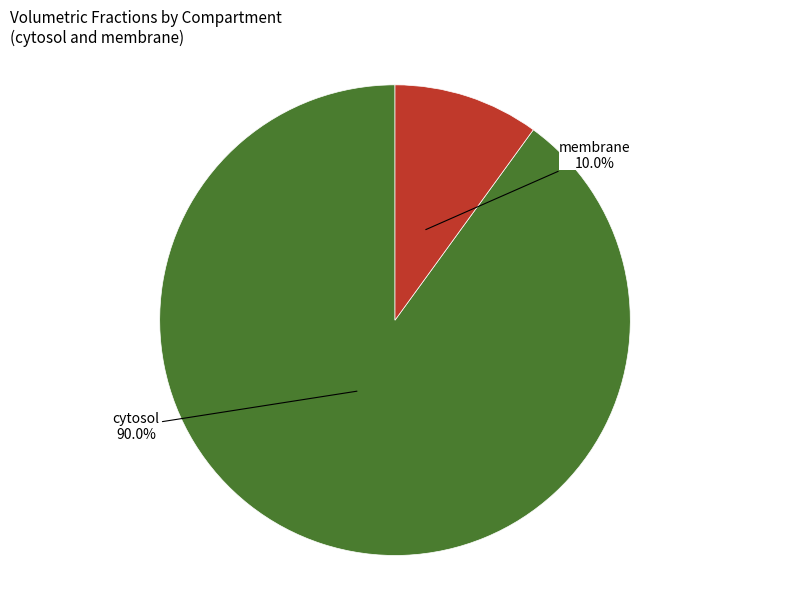

Does any single category account for the majority?

Yes